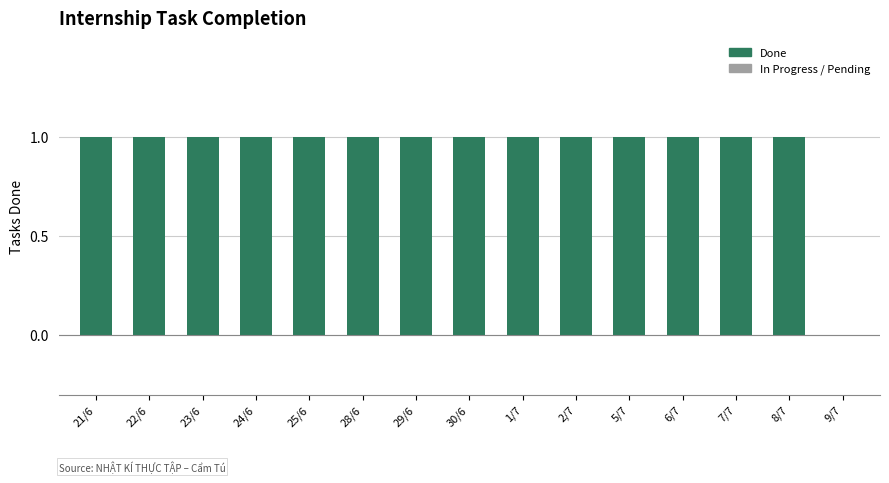

The chart shows a value of -1 at 9/7. True or false?

False